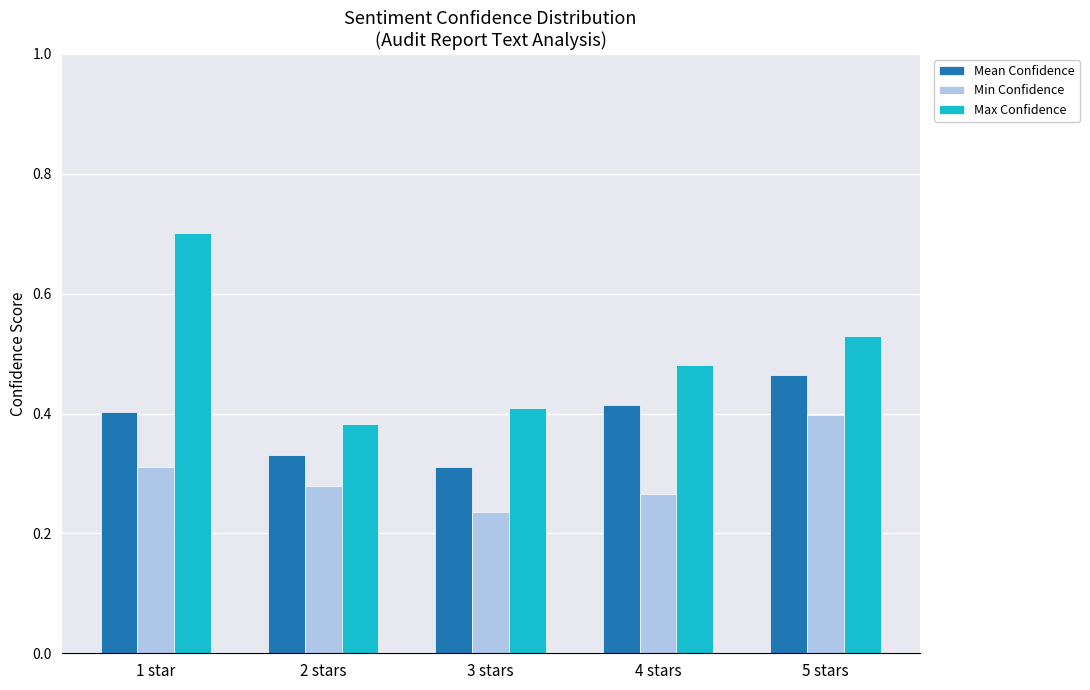

Which series has the widest spread of values?

Max Confidence